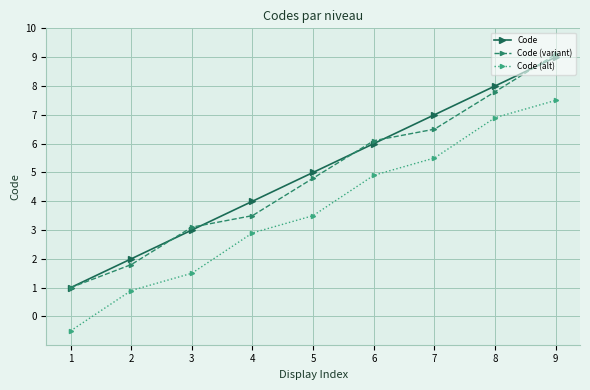

What are all the series names shown in the legend?

Code, Code (variant), Code (alt)